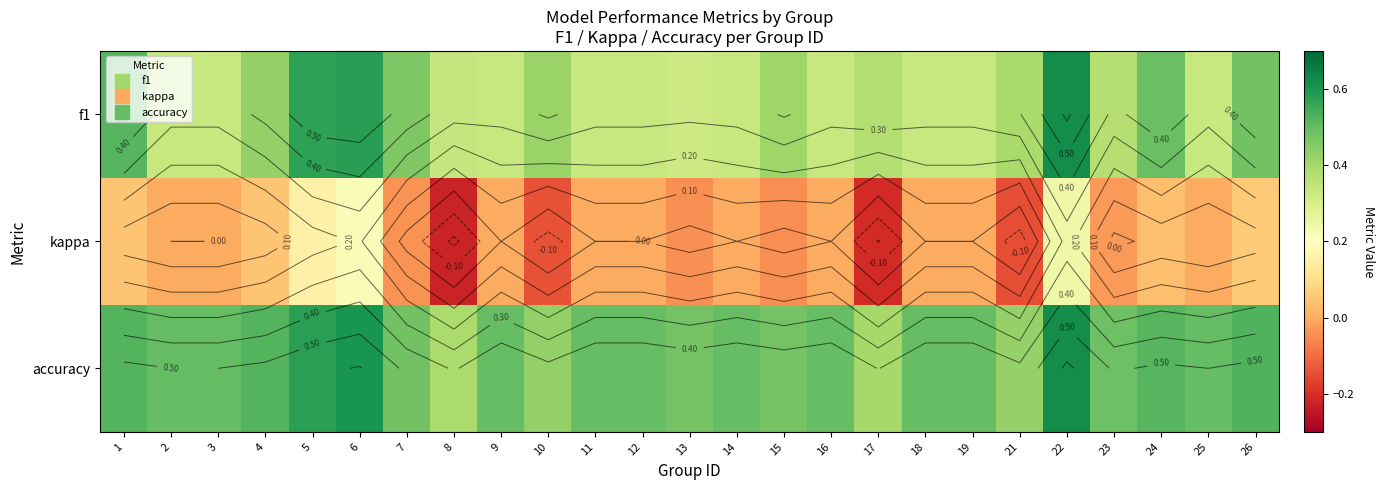

What is the lowest value of the f1 series?

0.3